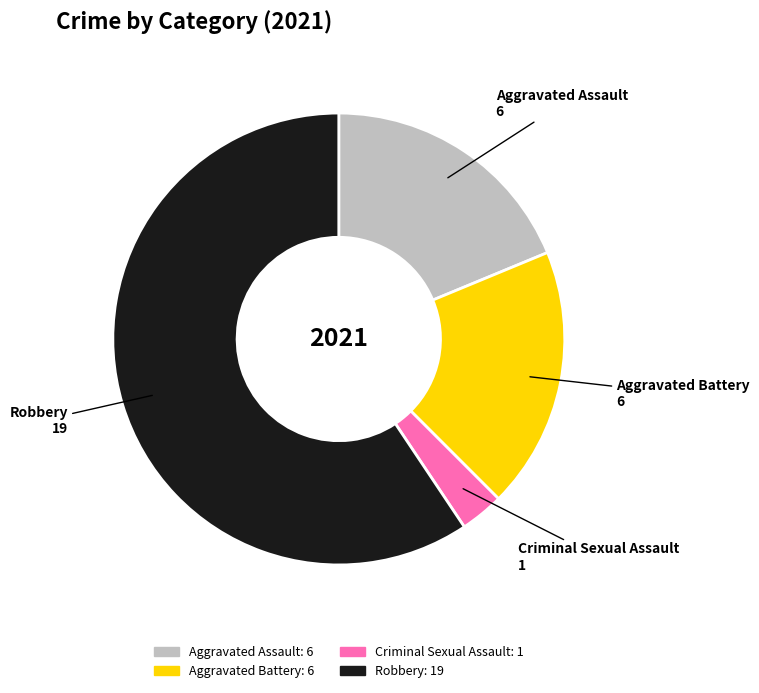

True or false: Robbery accounts for 59% of the total.

True